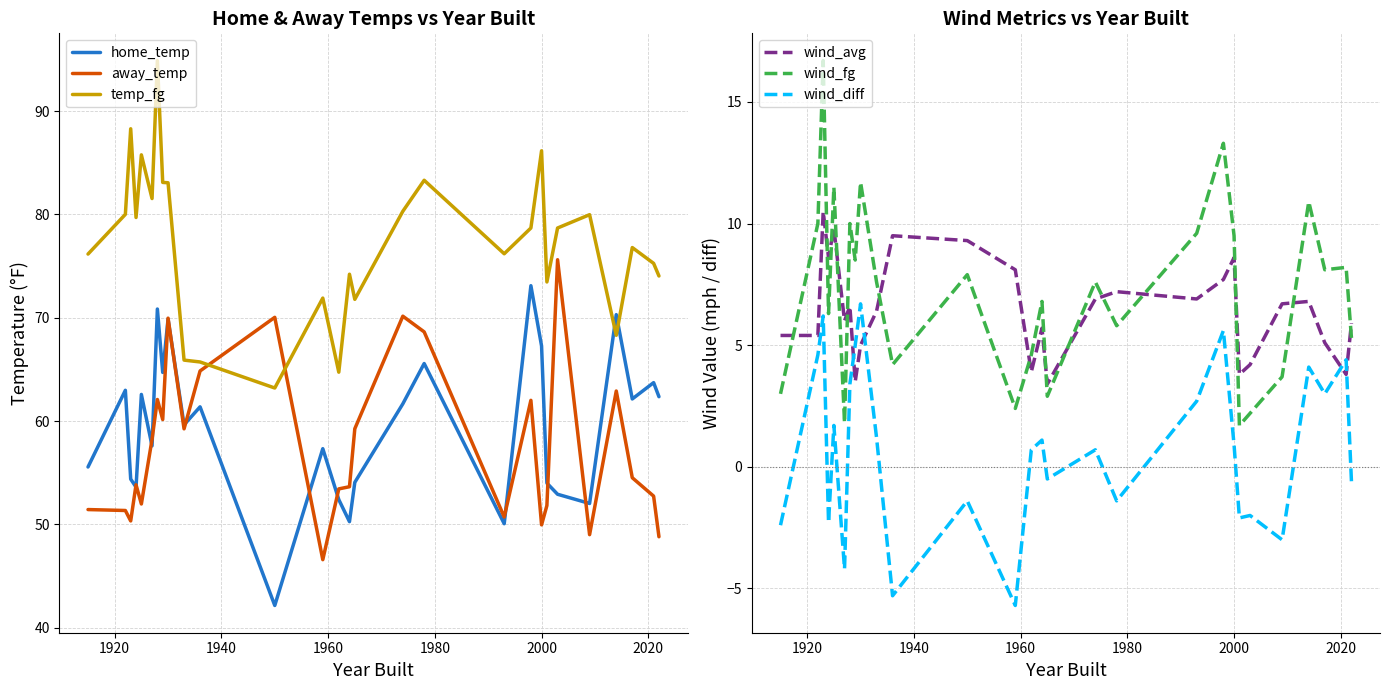

How many times do temp_fg and home_temp cross each other?

2